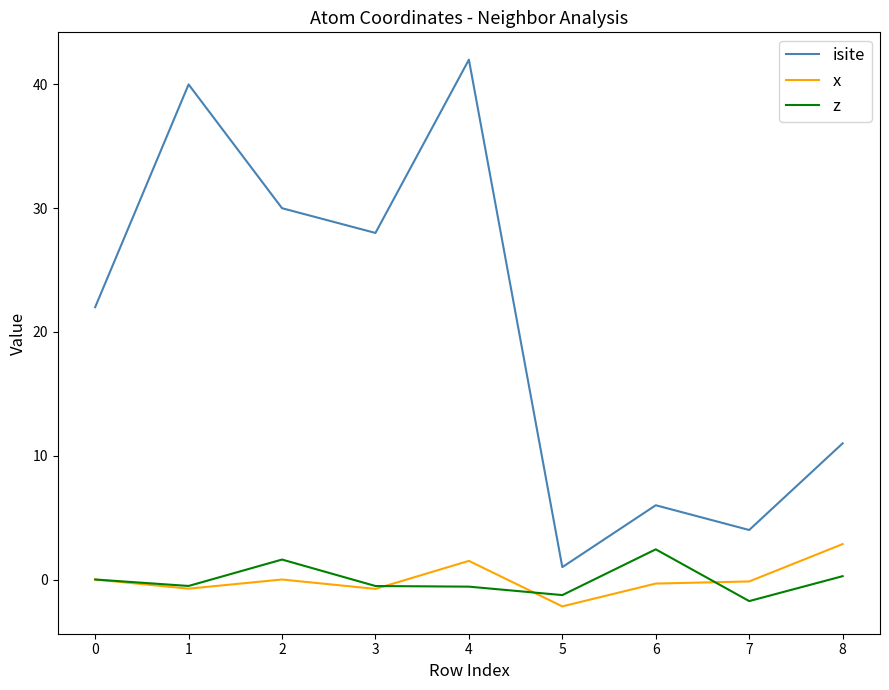

Does the chart have visible grid lines?

No